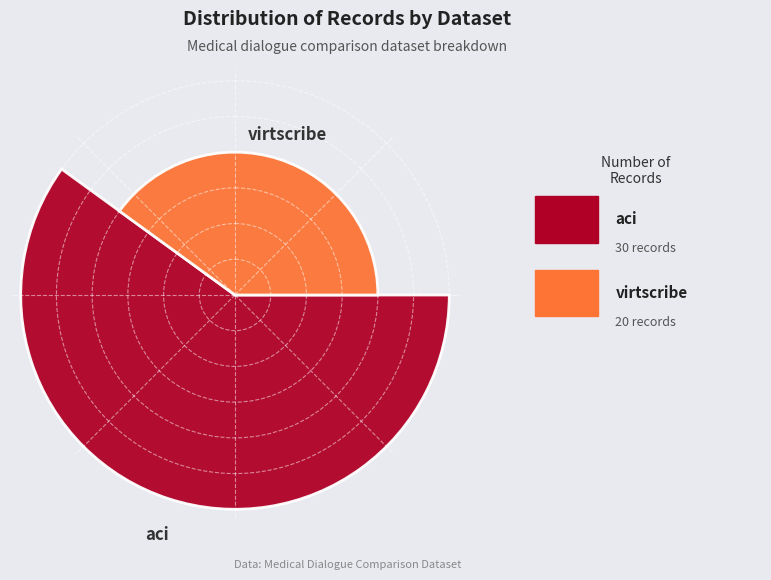

Combined, what portion of the pie is virtscribe and aci?

100.0%